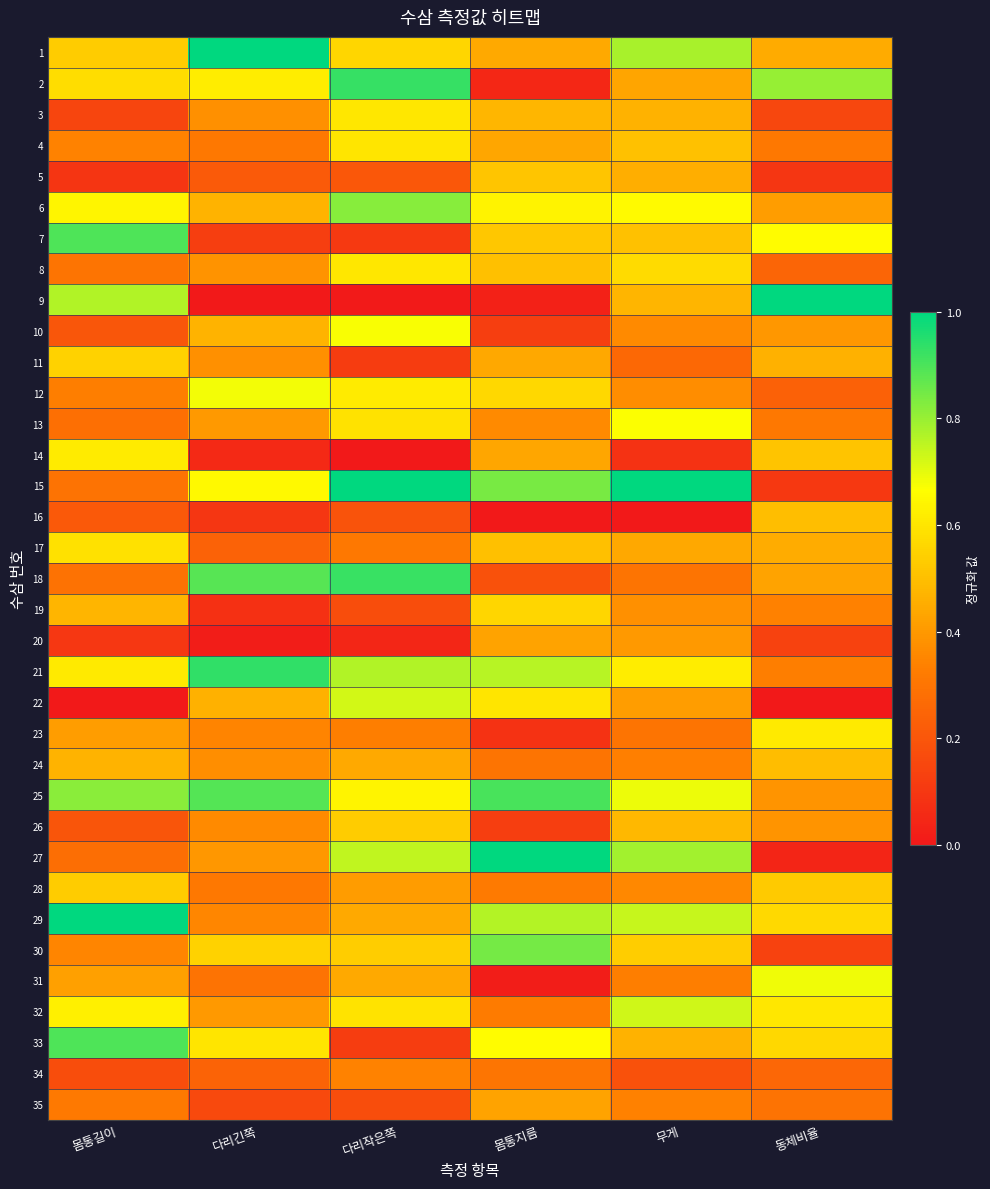

Reading left to right, transcribe all the data shown in this chart.

1: 몸통길이=0.5	다리긴쪽=1.0	다리작은쪽=0.6	몸통지름=0.4	무게=0.8	동체비율=0.4
2: 몸통길이=0.6	다리긴쪽=0.6	다리작은쪽=0.9	몸통지름=0.0	무게=0.4	동체비율=0.8
3: 몸통길이=0.1	다리긴쪽=0.4	다리작은쪽=0.6	몸통지름=0.5	무게=0.5	동체비율=0.1
4: 몸통길이=0.3	다리긴쪽=0.3	다리작은쪽=0.6	몸통지름=0.4	무게=0.5	동체비율=0.3
5: 몸통길이=0.1	다리긴쪽=0.2	다리작은쪽=0.2	몸통지름=0.5	무게=0.5	동체비율=0.1
6: 몸통길이=0.6	다리긴쪽=0.5	다리작은쪽=0.8	몸통지름=0.6	무게=0.7	동체비율=0.4
7: 몸통길이=0.9	다리긴쪽=0.1	다리작은쪽=0.1	몸통지름=0.5	무게=0.5	동체비율=0.7
8: 몸통길이=0.3	다리긴쪽=0.4	다리작은쪽=0.6	몸통지름=0.5	무게=0.6	동체비율=0.2
9: 몸통길이=0.8	다리긴쪽=0.0	다리작은쪽=0.0	몸통지름=0.0	무게=0.5	동체비율=1.0
10: 몸통길이=0.2	다리긴쪽=0.5	다리작은쪽=0.7	몸통지름=0.1	무게=0.4	동체비율=0.4
11: 몸통길이=0.5	다리긴쪽=0.4	다리작은쪽=0.1	몸통지름=0.4	무게=0.3	동체비율=0.5
12: 몸통길이=0.3	다리긴쪽=0.7	다리작은쪽=0.6	몸통지름=0.6	무게=0.4	동체비율=0.2
13: 몸통길이=0.3	다리긴쪽=0.4	다리작은쪽=0.6	몸통지름=0.4	무게=0.7	동체비율=0.3
14: 몸통길이=0.6	다리긴쪽=0.1	다리작은쪽=0.0	몸통지름=0.4	무게=0.1	동체비율=0.5
15: 몸통길이=0.3	다리긴쪽=0.7	다리작은쪽=1.0	몸통지름=0.8	무게=1.0	동체비율=0.1
16: 몸통길이=0.2	다리긴쪽=0.1	다리작은쪽=0.2	몸통지름=0.0	무게=0.0	동체비율=0.5
17: 몸통길이=0.6	다리긴쪽=0.2	다리작은쪽=0.3	몸통지름=0.5	무게=0.4	동체비율=0.5
18: 몸통길이=0.3	다리긴쪽=0.9	다리작은쪽=0.9	몸통지름=0.2	무게=0.3	동체비율=0.4
19: 몸통길이=0.5	다리긴쪽=0.1	다리작은쪽=0.2	몸통지름=0.6	무게=0.4	동체비율=0.3
20: 몸통길이=0.1	다리긴쪽=0.0	다리작은쪽=0.0	몸통지름=0.4	무게=0.4	동체비율=0.1
21: 몸통길이=0.6	다리긴쪽=0.9	다리작은쪽=0.8	몸통지름=0.8	무게=0.6	동체비율=0.3
22: 몸통길이=0.0	다리긴쪽=0.5	다리작은쪽=0.7	몸통지름=0.6	무게=0.4	동체비율=0.0
23: 몸통길이=0.4	다리긴쪽=0.3	다리작은쪽=0.3	몸통지름=0.1	무게=0.3	동체비율=0.6
24: 몸통길이=0.5	다리긴쪽=0.4	다리작은쪽=0.4	몸통지름=0.3	무게=0.3	동체비율=0.5
25: 몸통길이=0.8	다리긴쪽=0.9	다리작은쪽=0.6	몸통지름=0.9	무게=0.7	동체비율=0.4
26: 몸통길이=0.2	다리긴쪽=0.4	다리작은쪽=0.5	몸통지름=0.1	무게=0.5	동체비율=0.4
27: 몸통길이=0.3	다리긴쪽=0.4	다리작은쪽=0.7	몸통지름=1.0	무게=0.8	동체비율=0.0
28: 몸통길이=0.5	다리긴쪽=0.3	다리작은쪽=0.4	몸통지름=0.3	무게=0.4	동체비율=0.5
29: 몸통길이=1.0	다리긴쪽=0.4	다리작은쪽=0.4	몸통지름=0.8	무게=0.7	동체비율=0.6
30: 몸통길이=0.4	다리긴쪽=0.6	다리작은쪽=0.5	몸통지름=0.8	무게=0.5	동체비율=0.1
31: 몸통길이=0.4	다리긴쪽=0.3	다리작은쪽=0.4	몸통지름=0.0	무게=0.3	동체비율=0.7
32: 몸통길이=0.6	다리긴쪽=0.4	다리작은쪽=0.6	몸통지름=0.3	무게=0.7	동체비율=0.6
33: 몸통길이=0.9	다리긴쪽=0.6	다리작은쪽=0.1	몸통지름=0.7	무게=0.5	동체비율=0.6
34: 몸통길이=0.2	다리긴쪽=0.2	다리작은쪽=0.3	몸통지름=0.3	무게=0.2	동체비율=0.3
35: 몸통길이=0.3	다리긴쪽=0.2	다리작은쪽=0.2	몸통지름=0.4	무게=0.3	동체비율=0.3